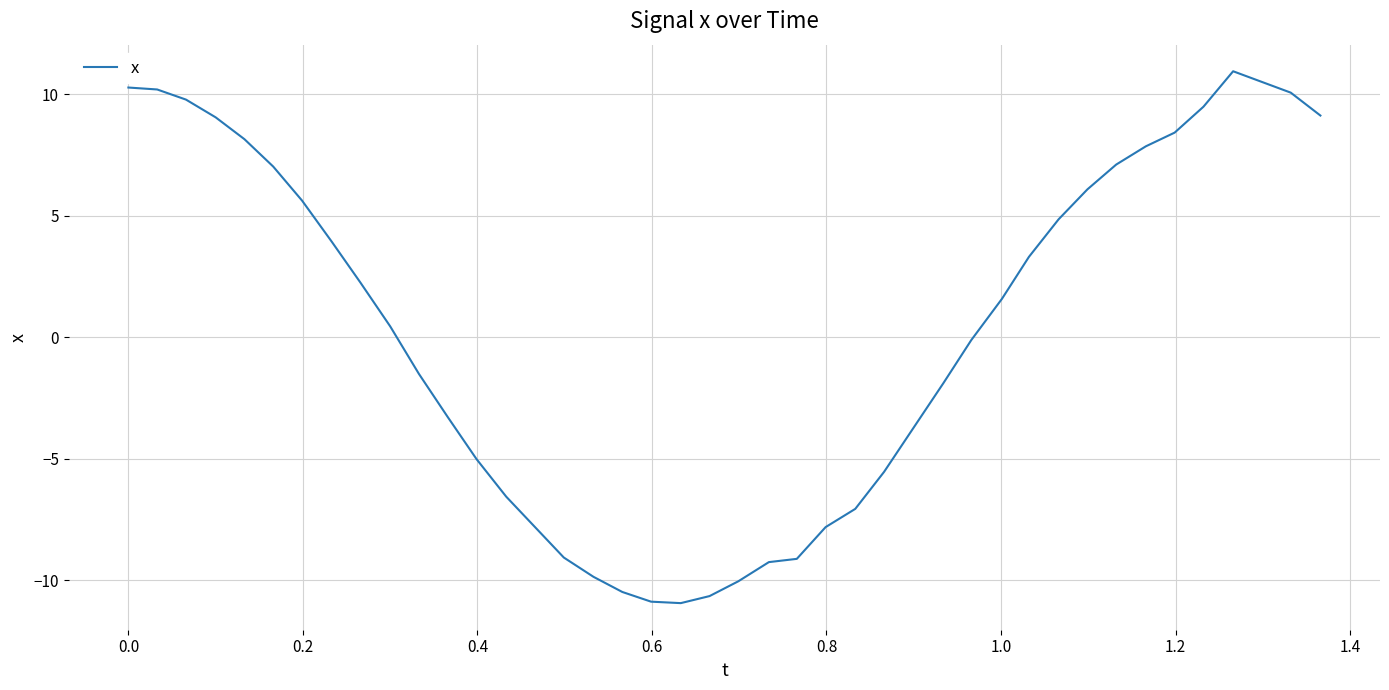

What is the smallest value displayed?

-10.9